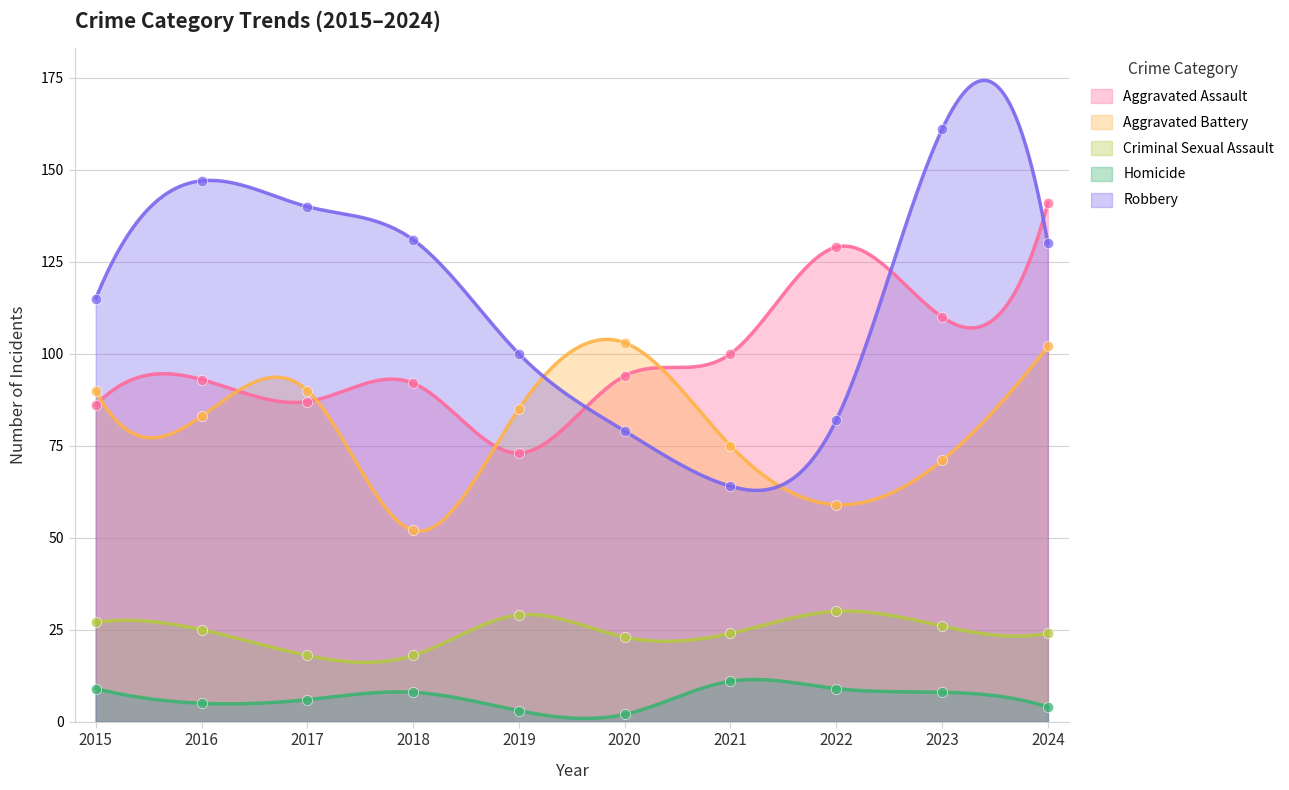

Which series has the largest total across all categories?

Robbery